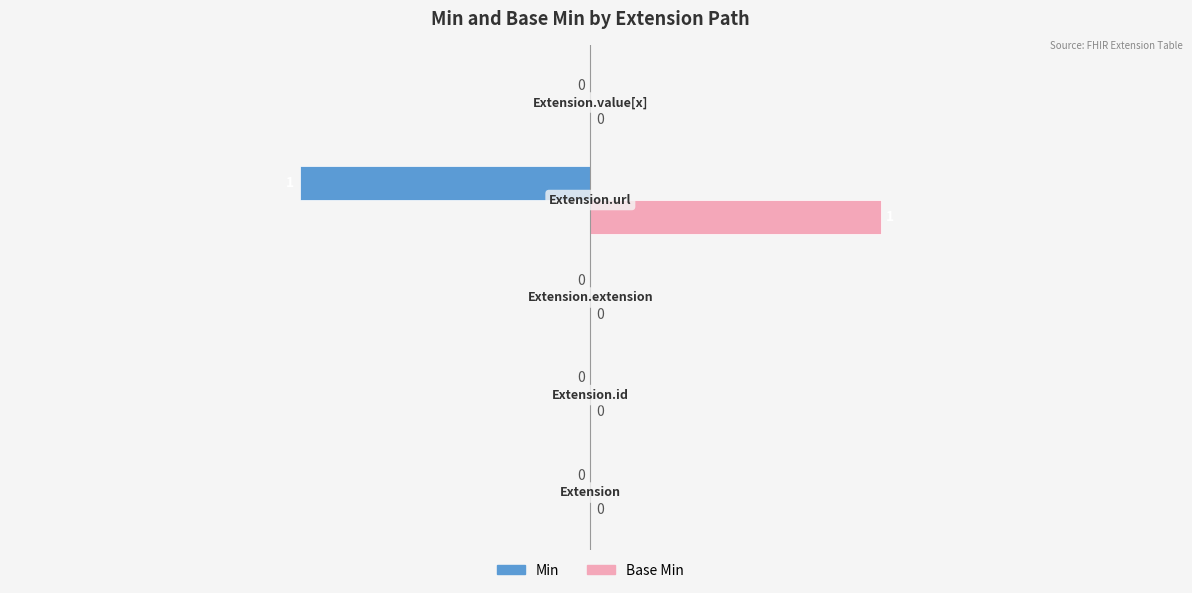

What is the sum of all Min values?

-1